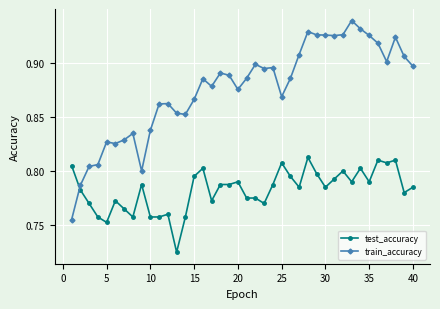

Rank the series by their maximum value, from lowest to highest.

test_accuracy, train_accuracy